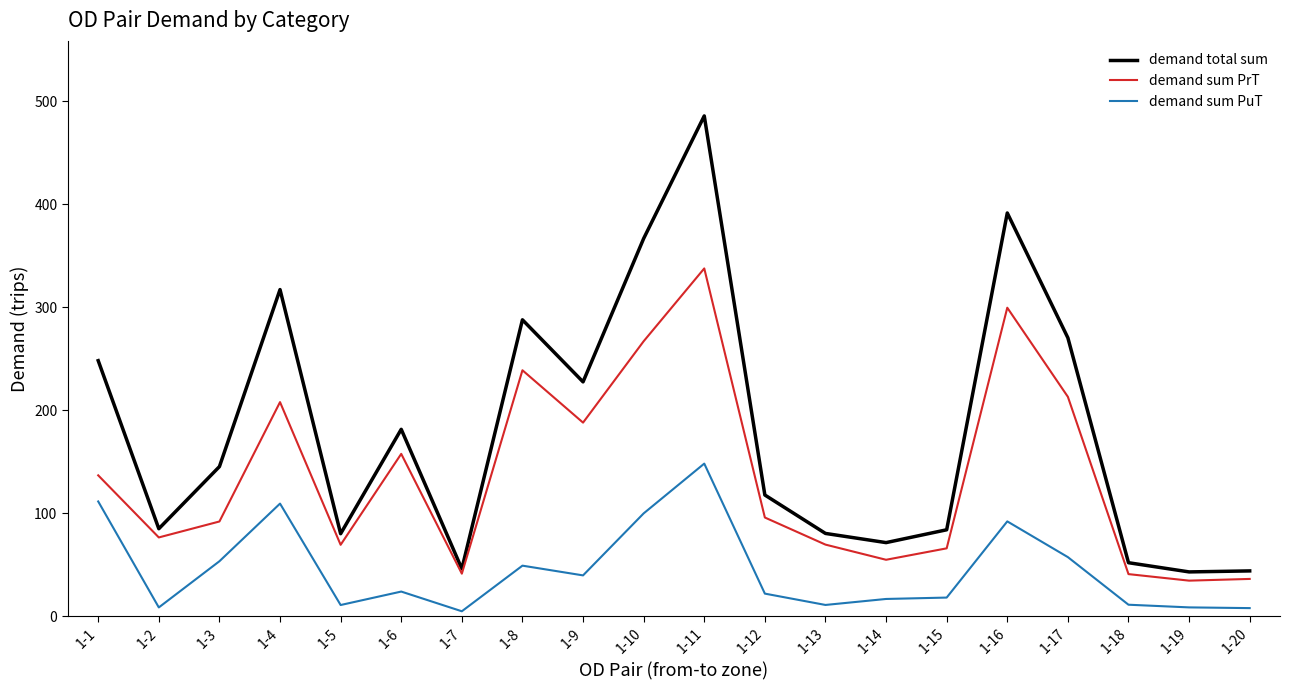

Is the value of demand total sum at 1-16 greater than the value of demand sum PuT at 1-1?

Yes